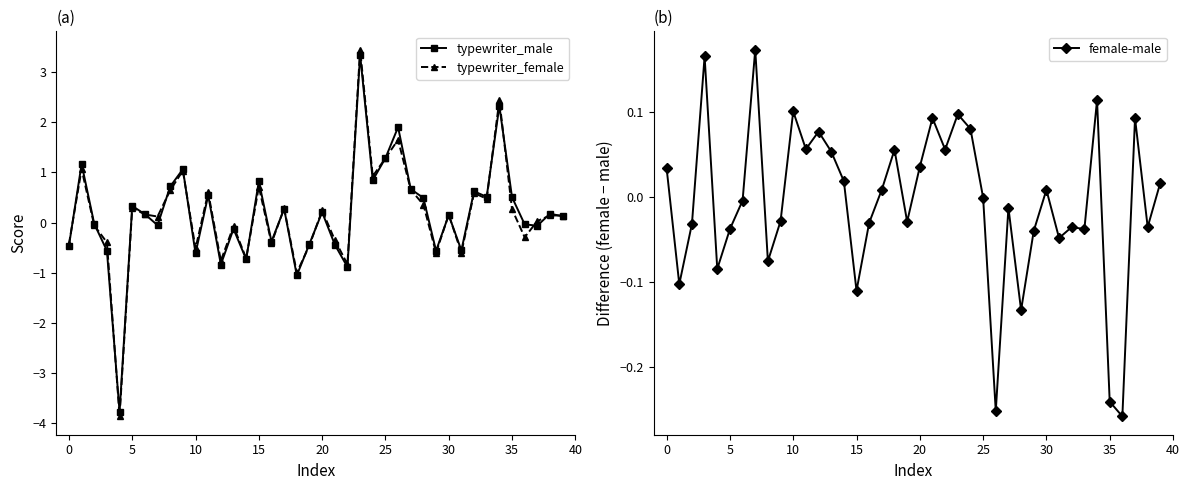

How many data points in typewriter_female are less than 0?

16